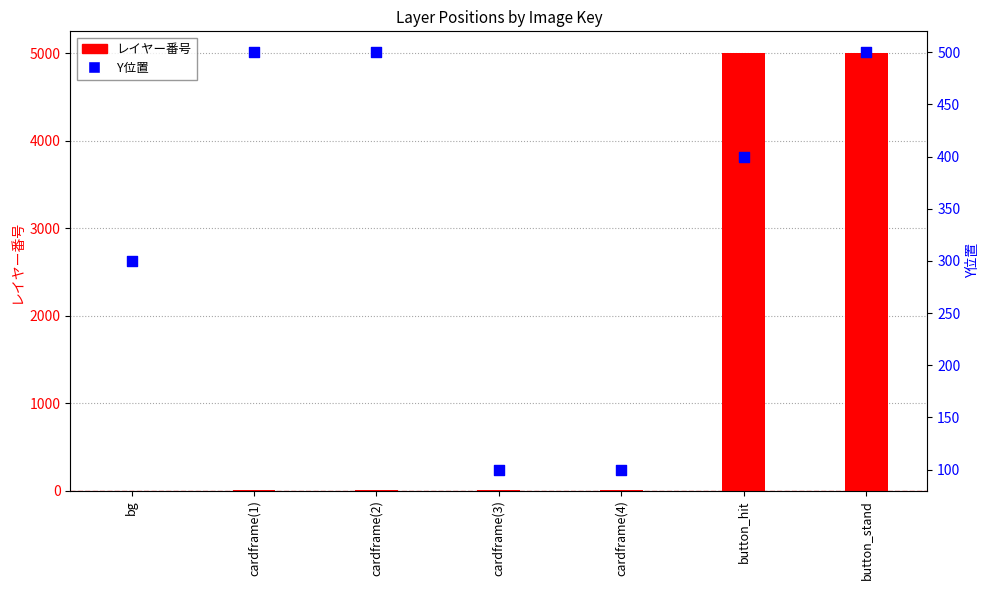

At which category is the sum across all series the highest?

button_stand